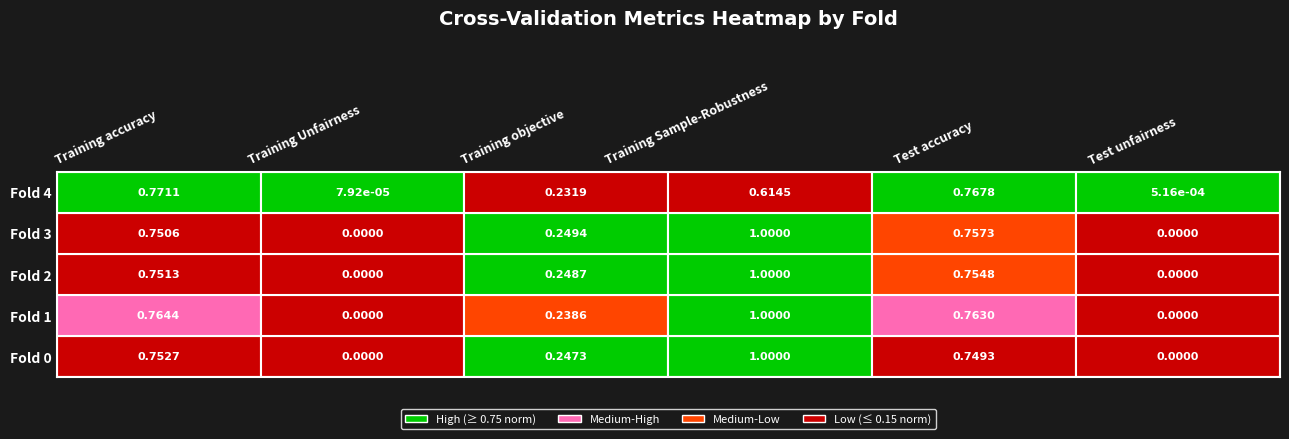

Between Test accuracy and Test unfairness, which is larger?

Test accuracy